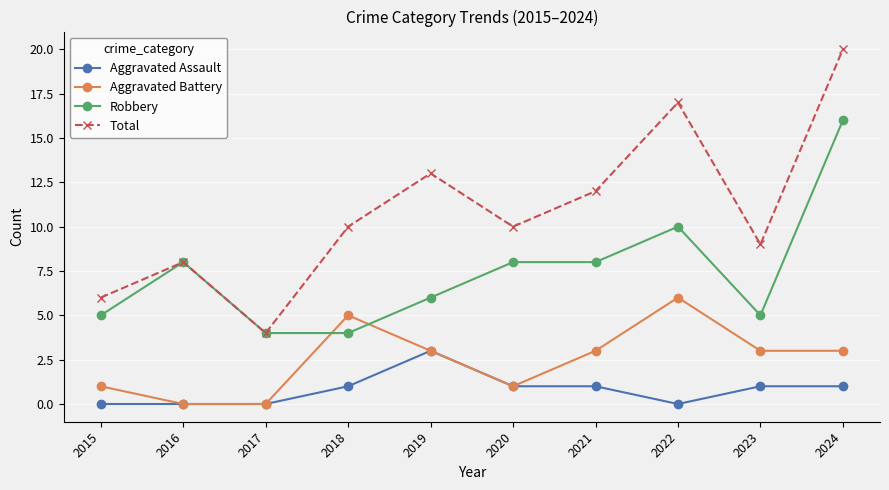

After their last crossing, which series has the higher values: Aggravated Battery or Robbery?

Robbery